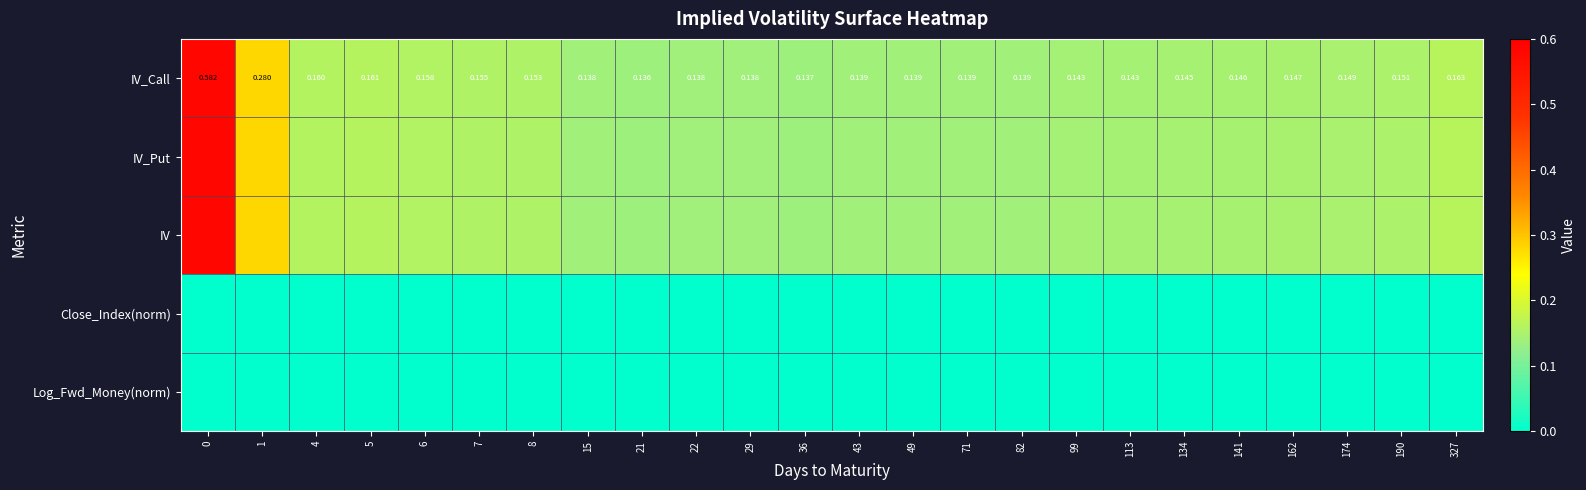

List the labels in order of Log_Fwd_Money(norm) value, smallest first.

0, 1, 4, 5, 6, 7, 8, 15, 21, 22, 29, 36, 43, 49, 71, 82, 99, 113, 134, 141, 162, 174, 190, 327